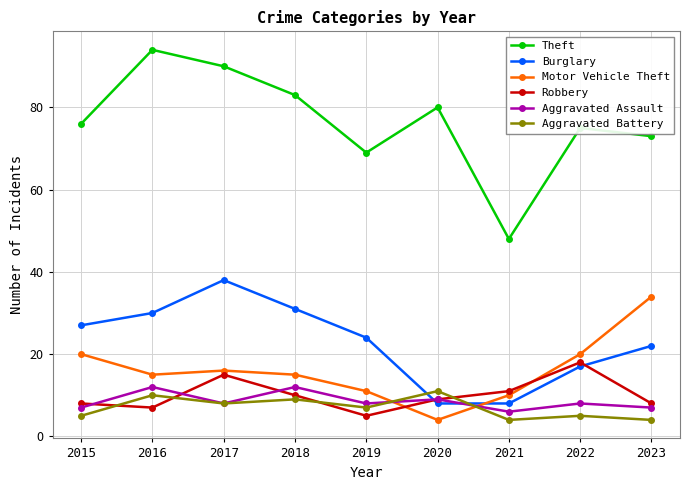

The value of Motor Vehicle Theft at 2019 is 16. True or false?

False